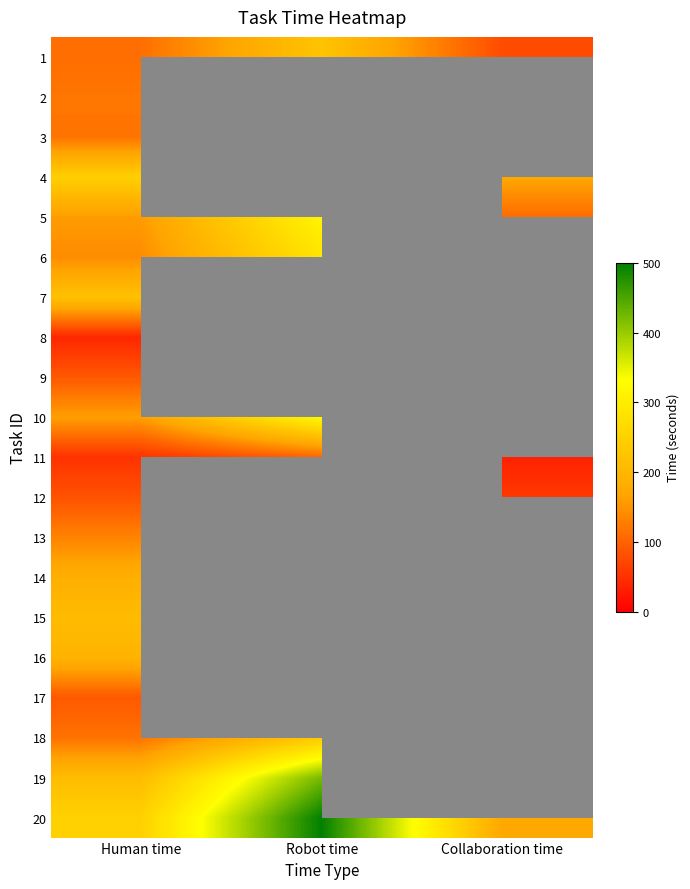

How many positive values does the 7 series have?

1